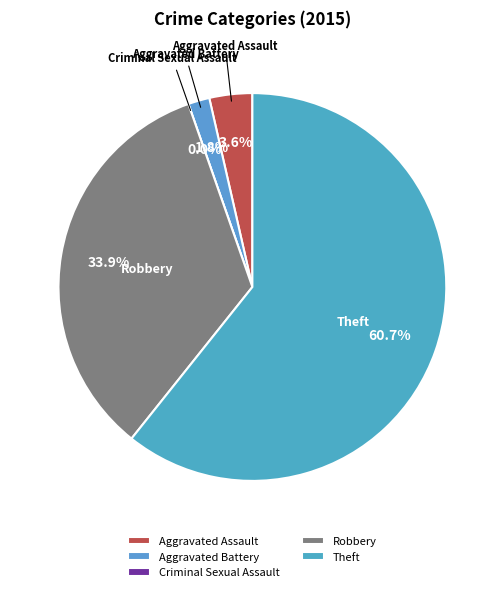

Which slice is the smallest?

Criminal Sexual Assault